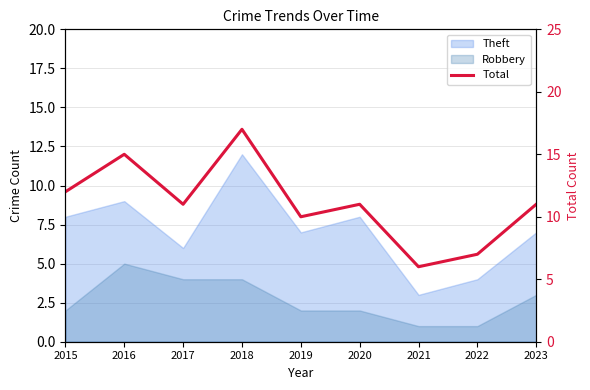

What is the value of the 6th point from the left?

11